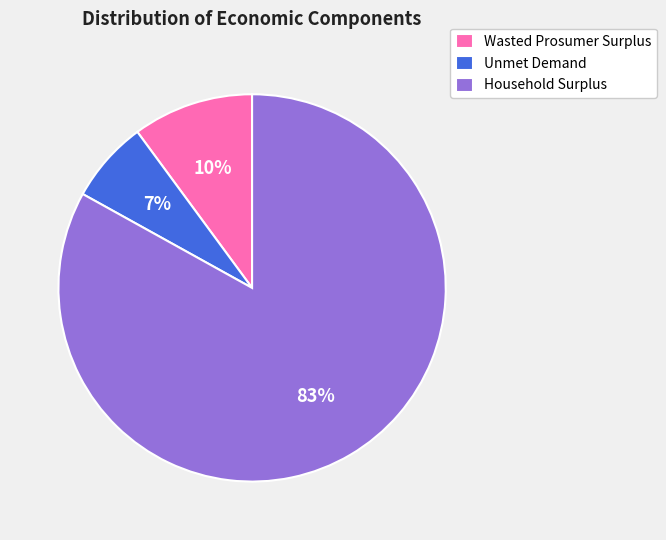

What percentage is the Household Surplus slice, to the nearest percent?

83%